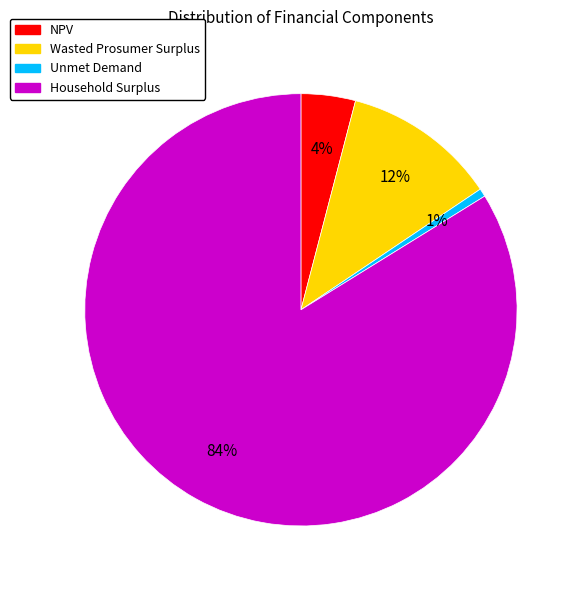

How many slices are in this pie chart?

4